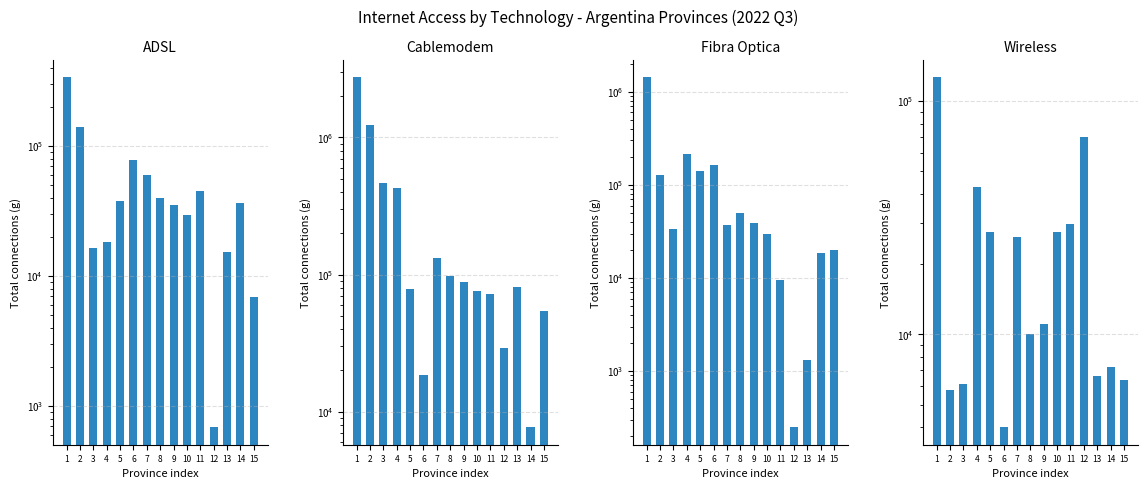

At how many categories does at least one series exceed 481637?

2